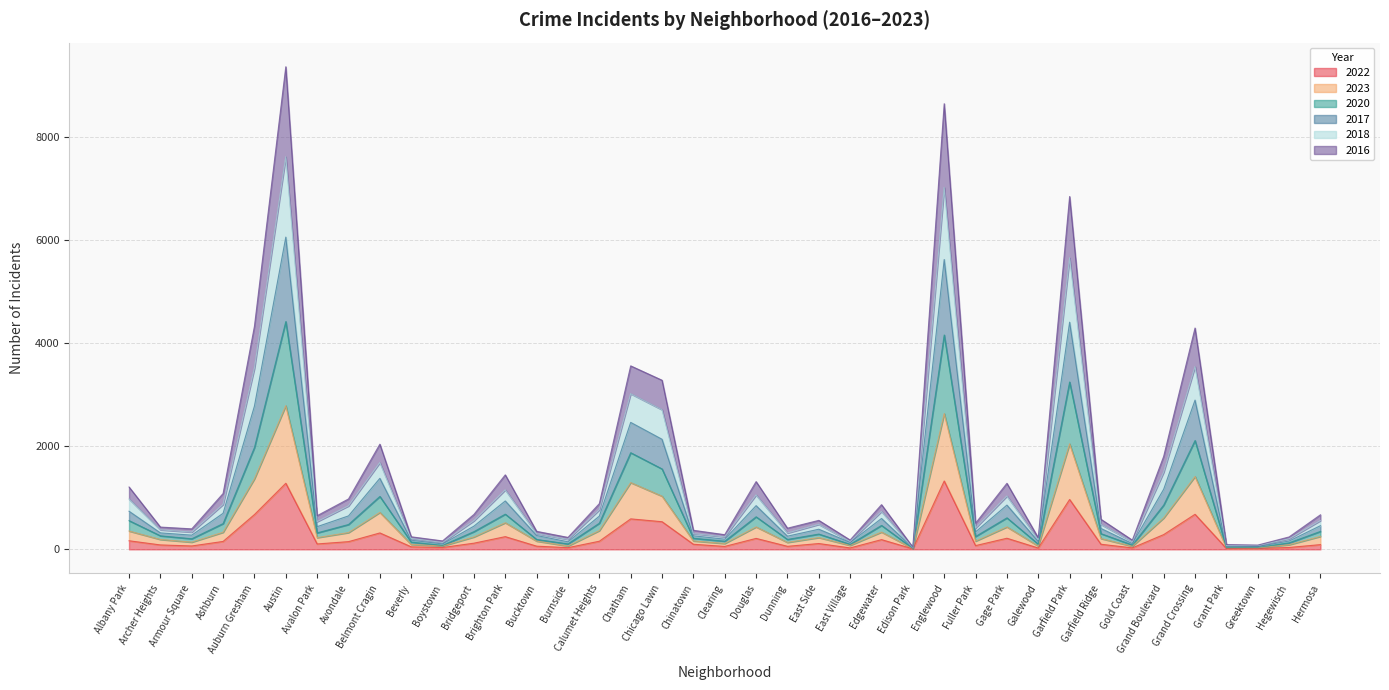

True or false: 2016 and 2022 cross at least once.

False